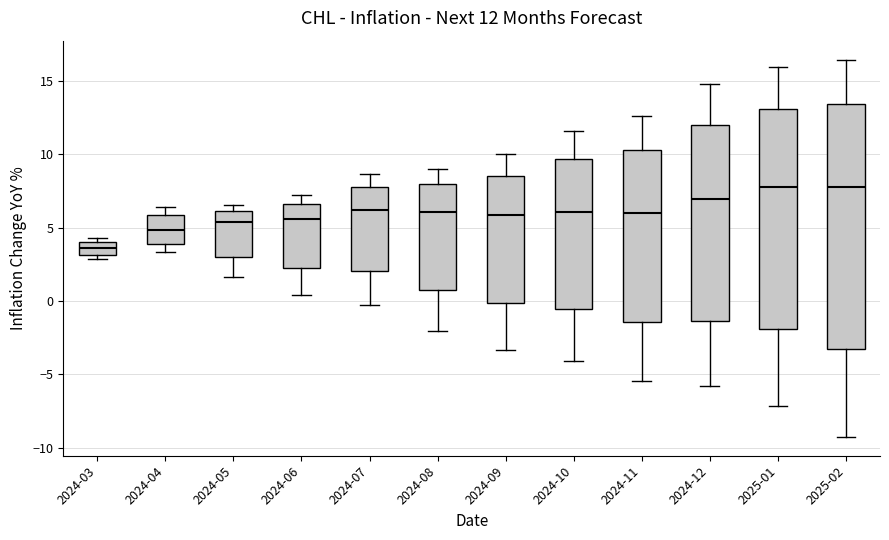

Comparing the boxes themselves (not the whiskers), which one is the tallest?

2025-02